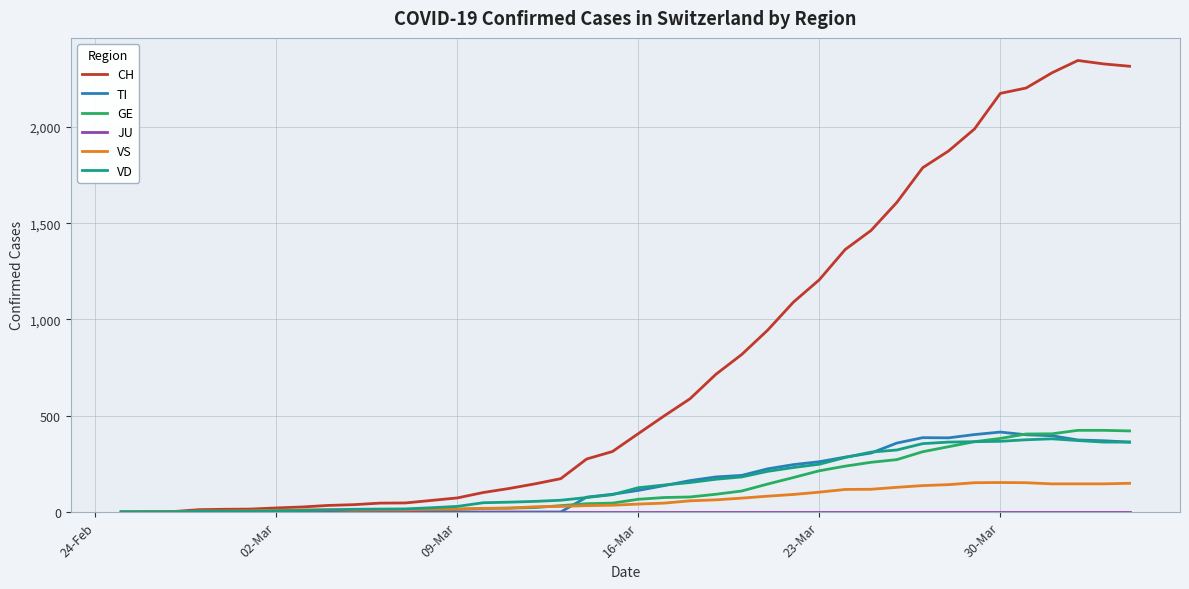

Which series has the largest total across all categories?

CH